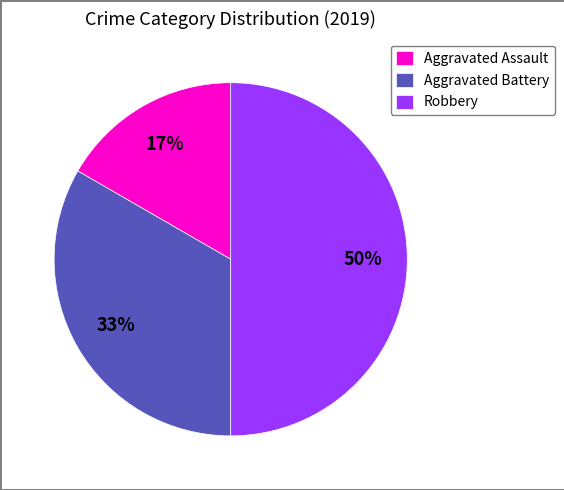

To the nearest percent, what is the difference between the largest and smallest slice percentages?

33%